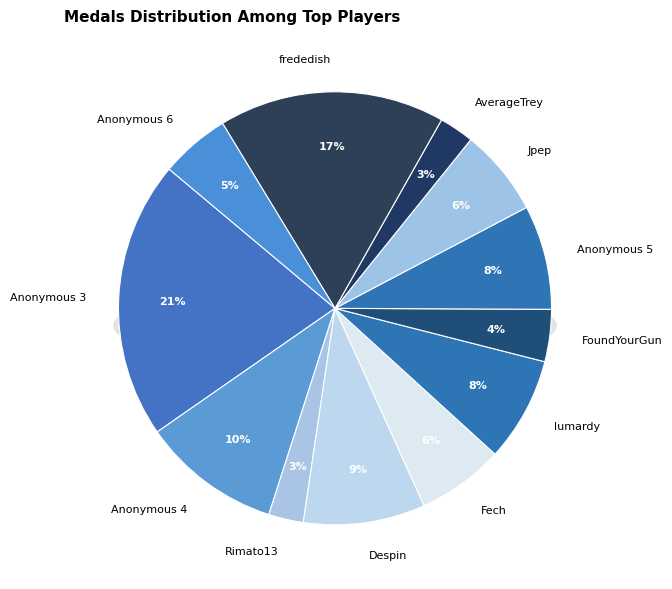

The Anonymous 6 slice represents 5% of the pie. True or false?

True